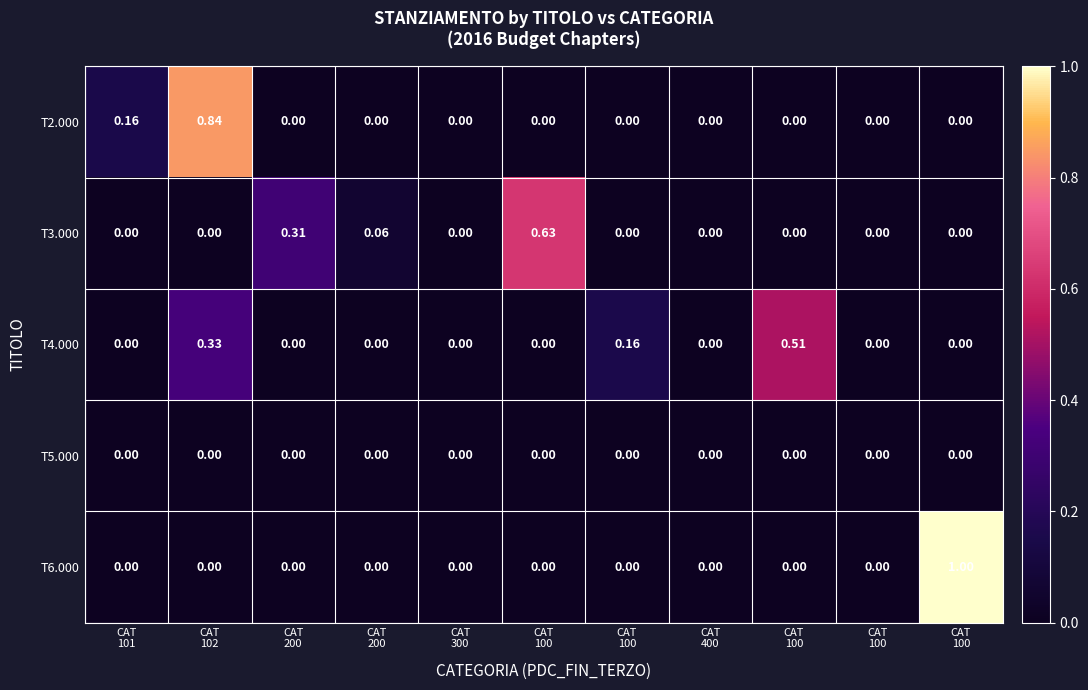

At how many categories does at least one series exceed 0?

8